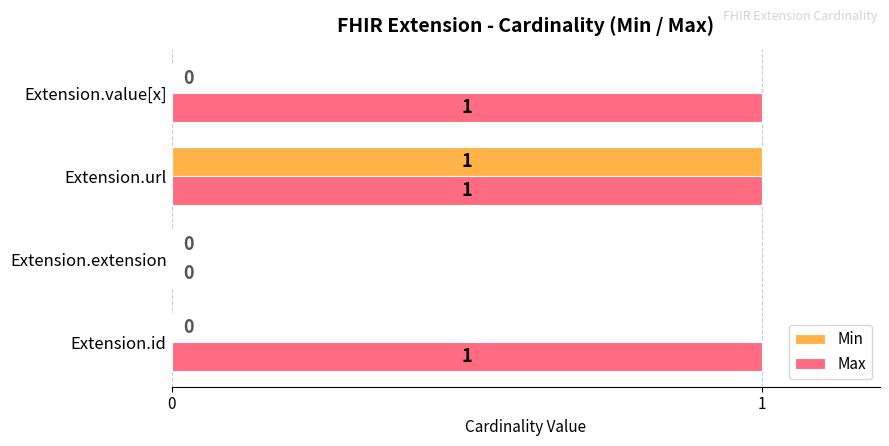

Where is Max nearest to the value 0?

Extension.extension